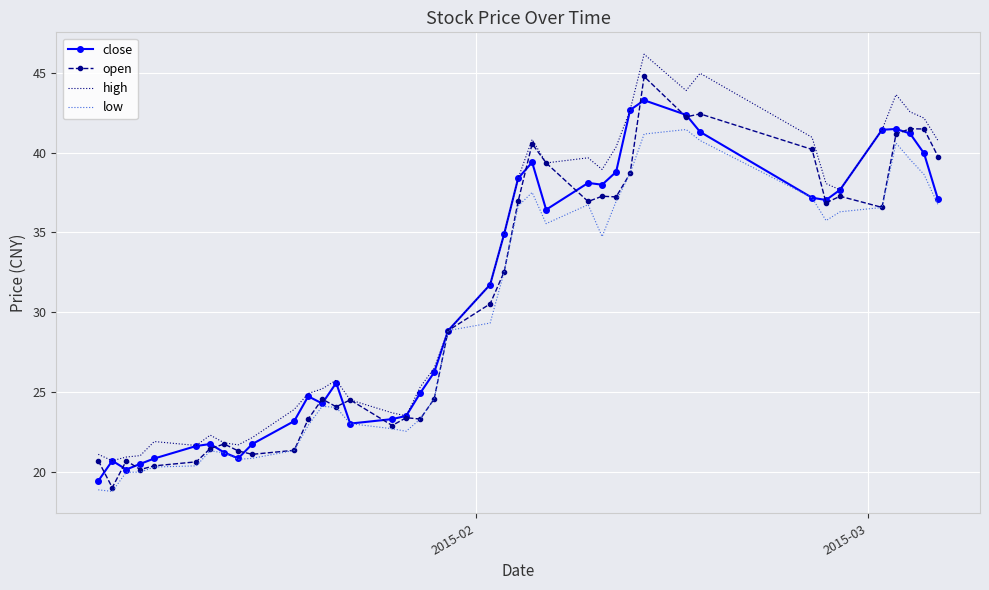

What is the greatest value displayed?

46.2